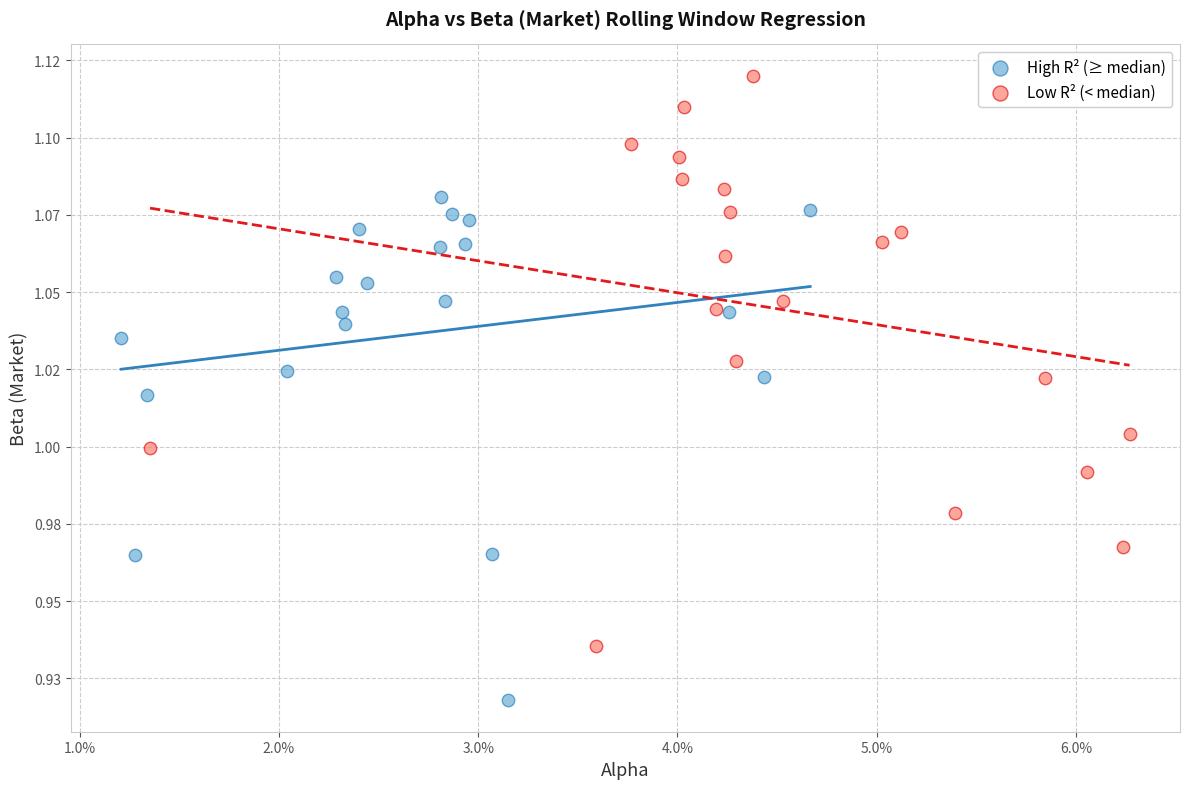

Which series reaches the maximum Y coordinate?

Low R² (< median)